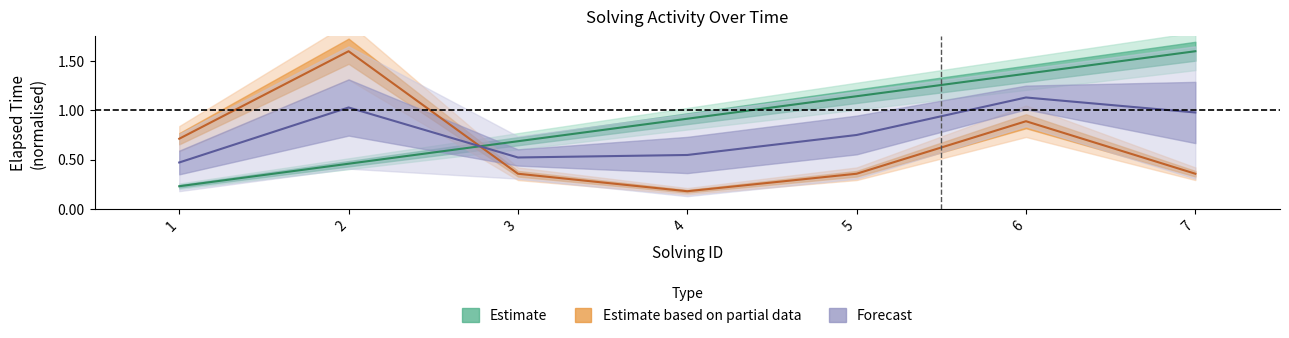

Is the value of solving_id at 2 greater than the value of elapsed_time at 6?

No